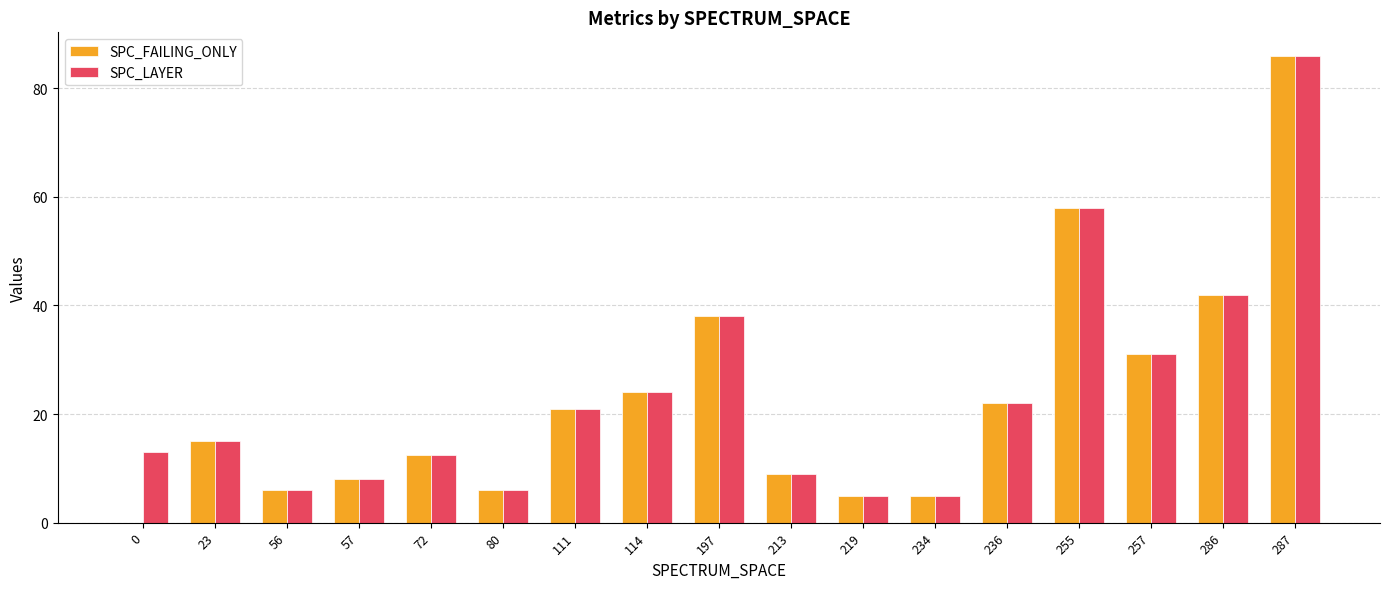

True or false: SPC_LAYER has a value of 5.3 at 213.

False